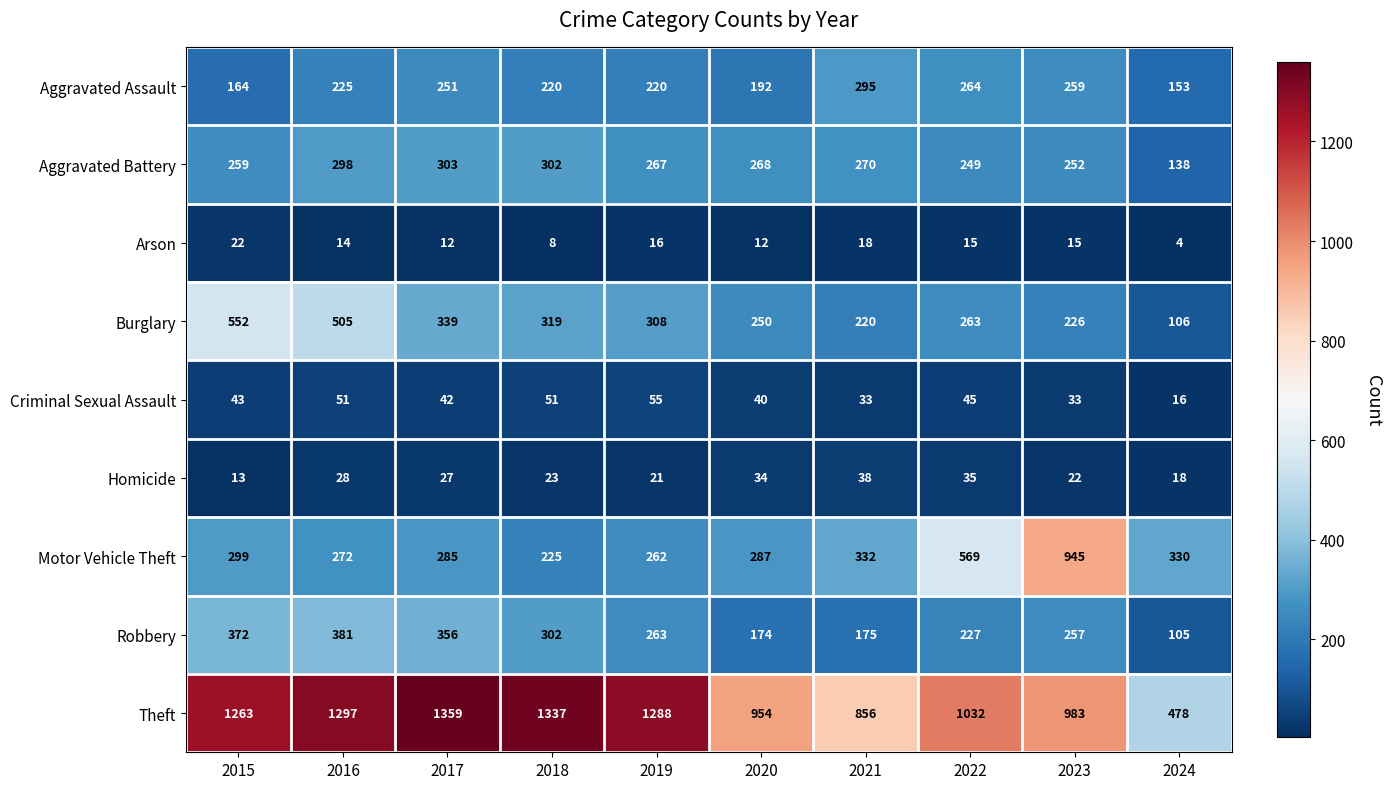

True or false: Motor Vehicle Theft has a value of 119 at 2018.

False